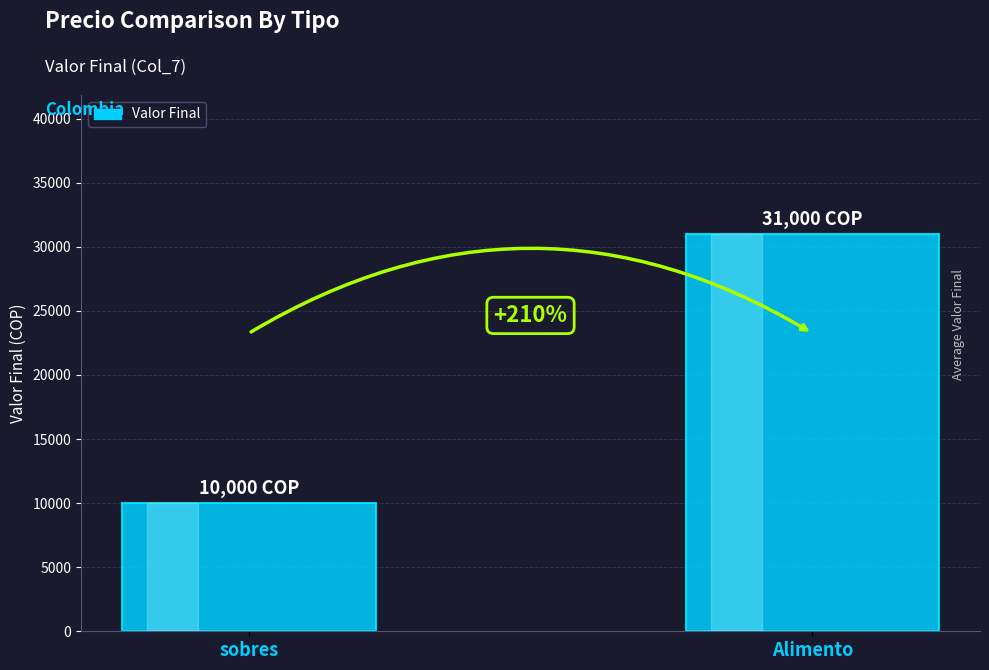

Are the bars horizontal?

No